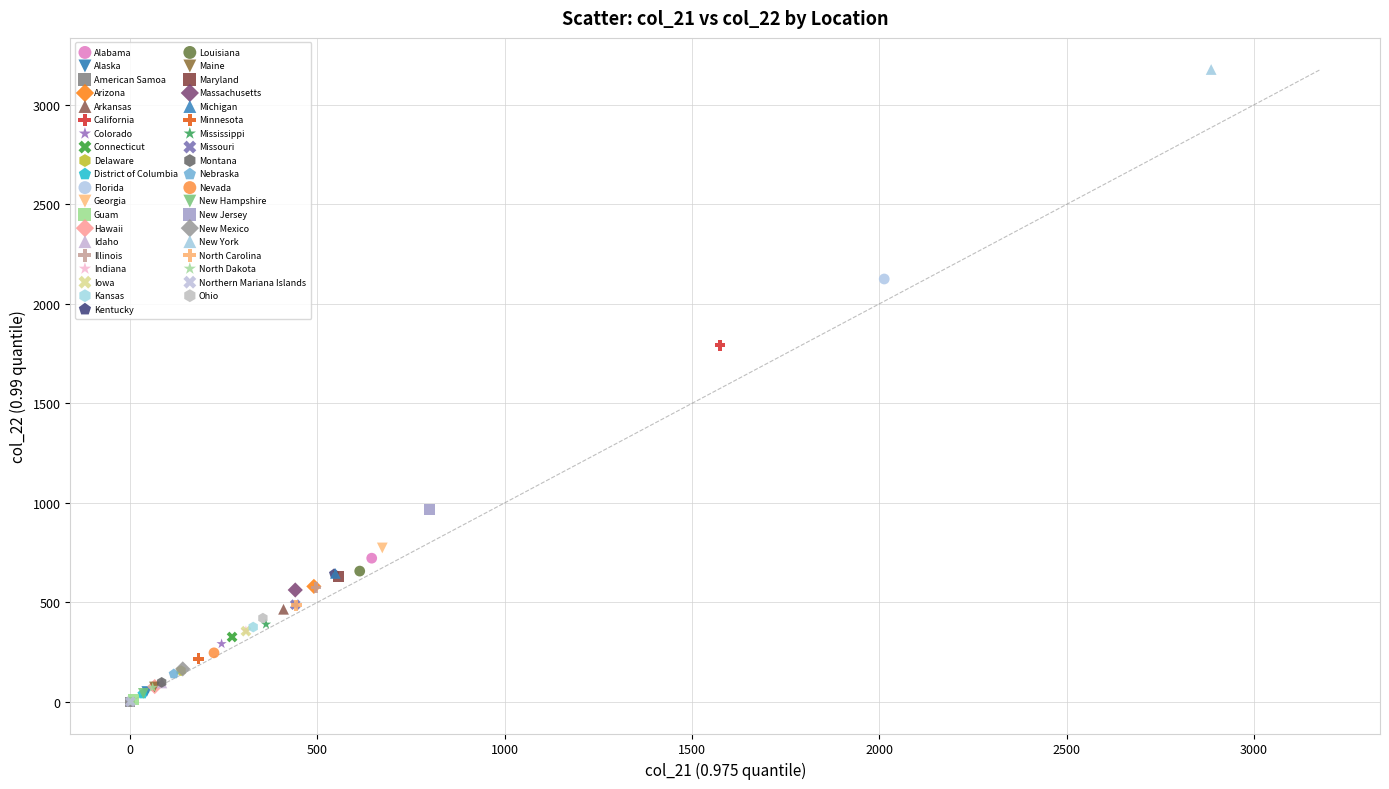

What are all the series names shown in the legend?

Alabama, Alaska, American Samoa, Arizona, Arkansas, California, Colorado, Connecticut, Delaware, District of Columbia, Florida, Georgia, Guam, Hawaii, Idaho, Illinois, Indiana, Iowa, Kansas, Kentucky, Louisiana, Maine, Maryland, Massachusetts, Michigan, Minnesota, Mississippi, Missouri, Montana, Nebraska, Nevada, New Hampshire, New Jersey, New Mexico, New York, North Carolina, North Dakota, Northern Mariana Islands, Ohio